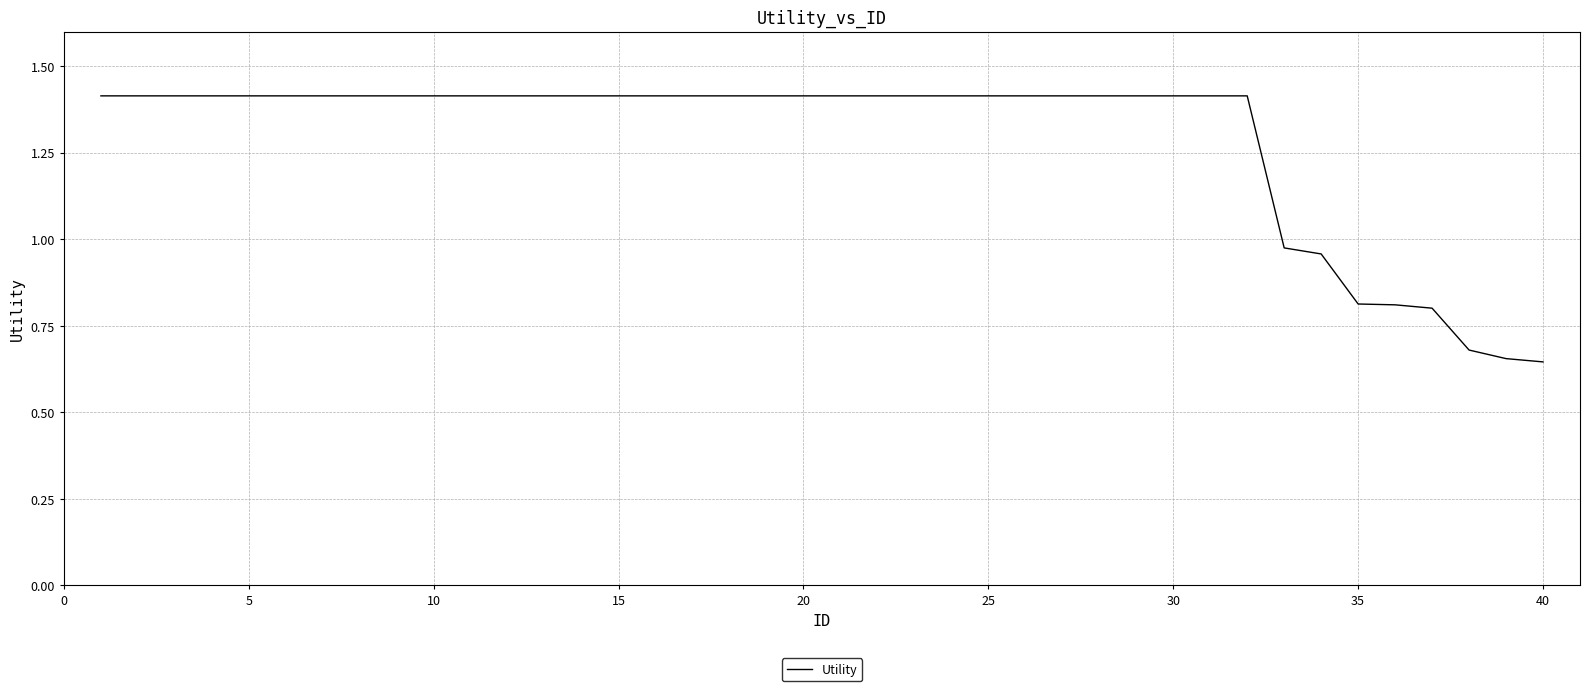

What is the maximum value shown in the chart?

1.4